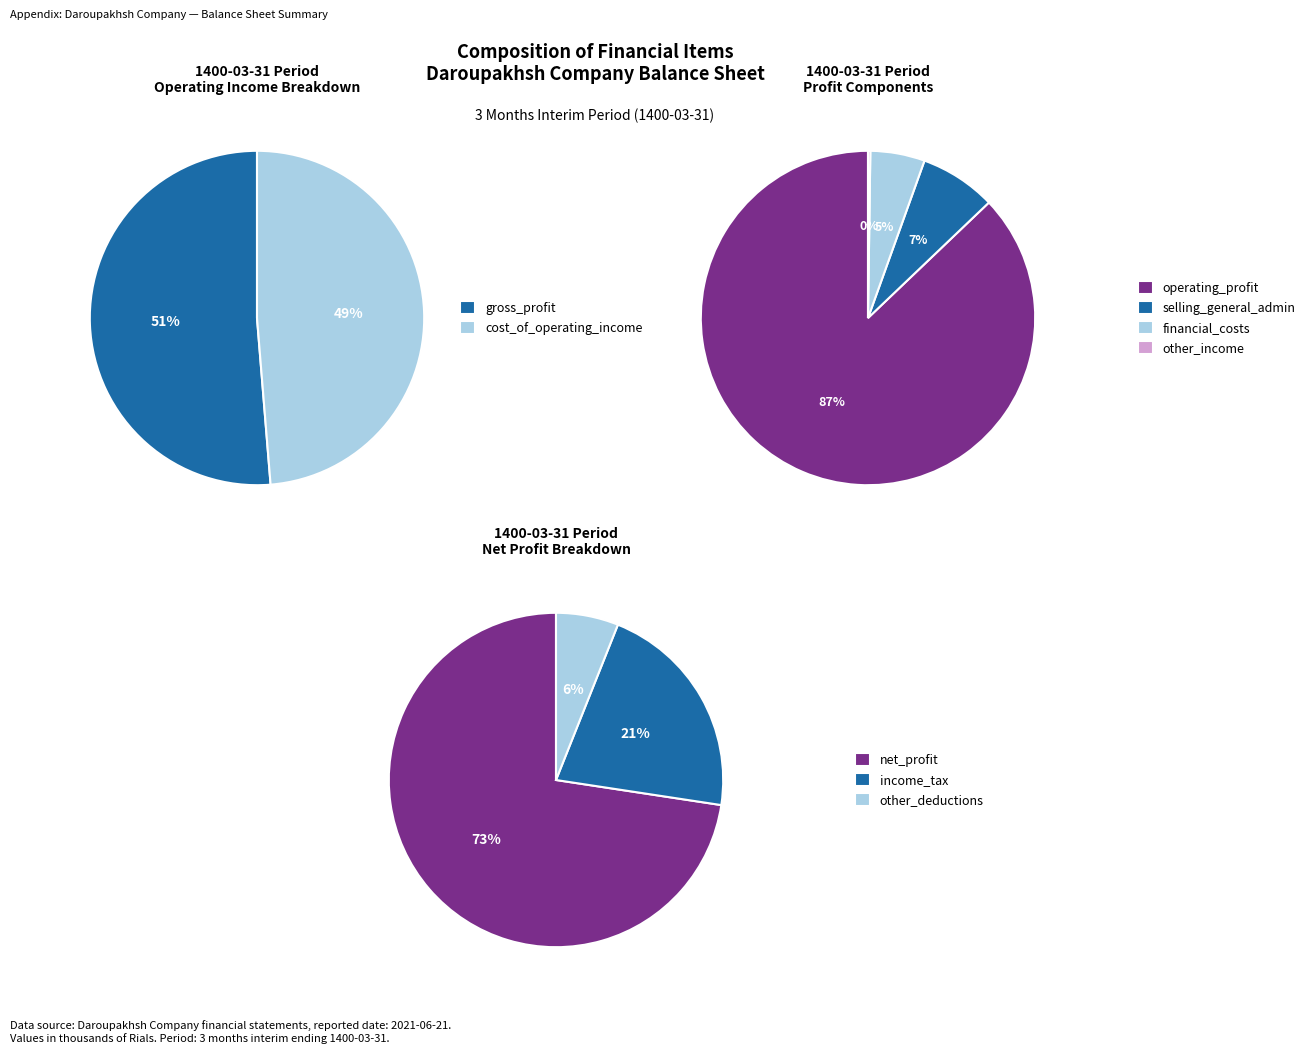

How many segments does this pie chart have?

8